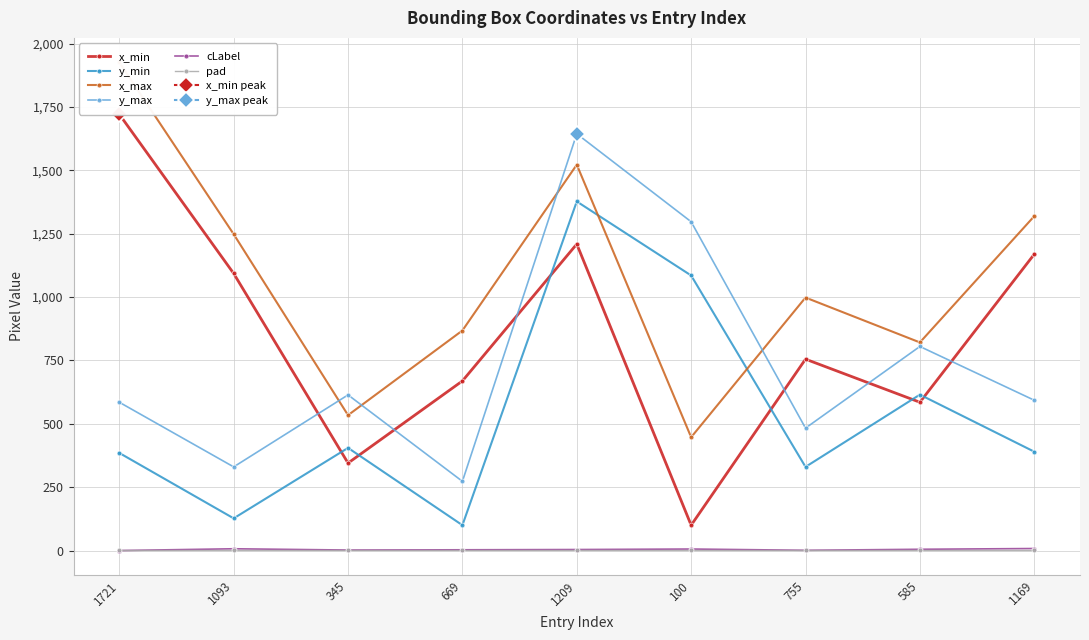

What is the spread (max minus min) of values at 345?

613